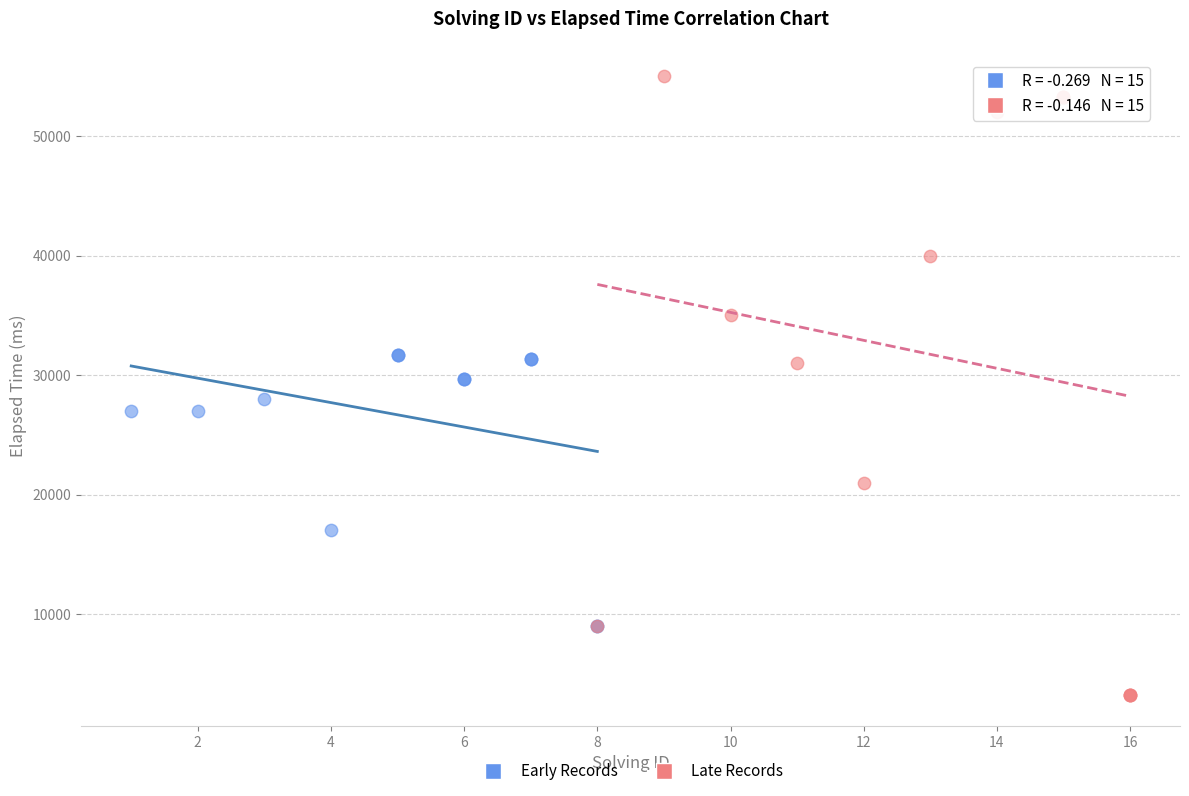

Which series contains the highest Y value?

Late Records